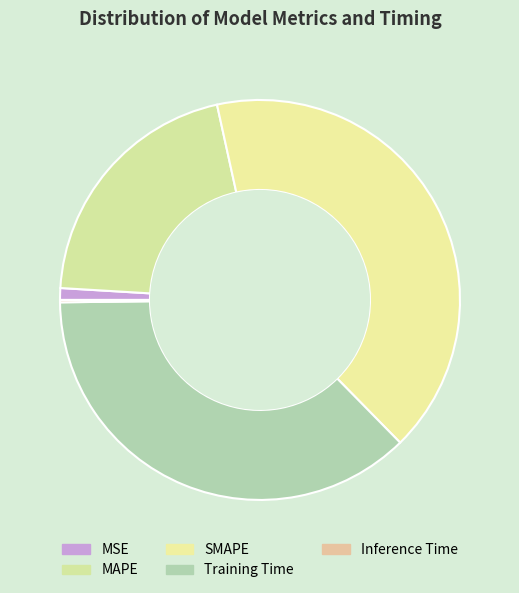

Rank the categories by value from highest to lowest.

SMAPE, Training Time, MAPE, MSE, Inference Time